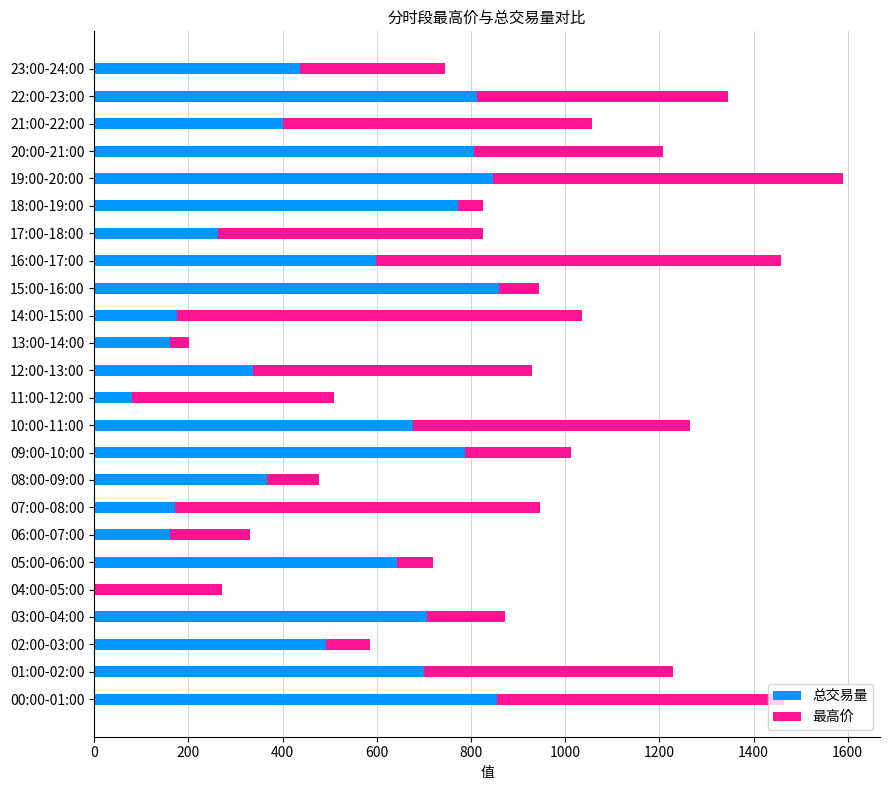

At which category is the sum across all series the highest?

19:00-20:00